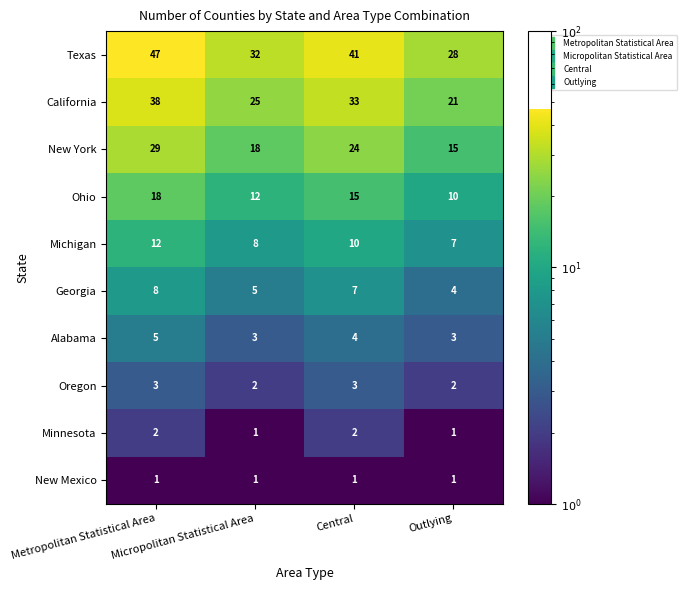

Which series has the largest total across all categories?

Texas